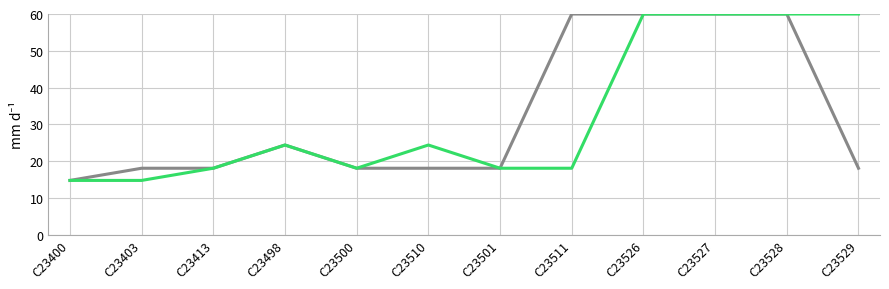

What is the maximum value shown in the chart?

60.0